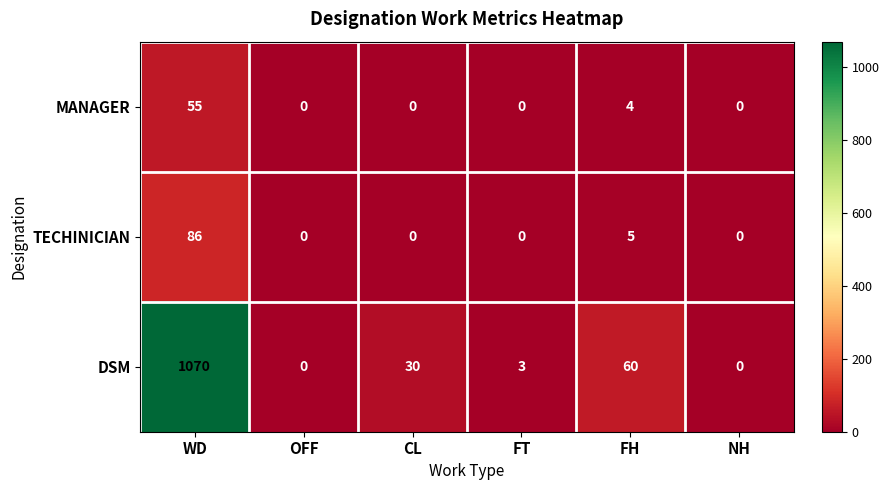

Is the value of DSM at WD greater than the value of TECHINICIAN at FT?

Yes